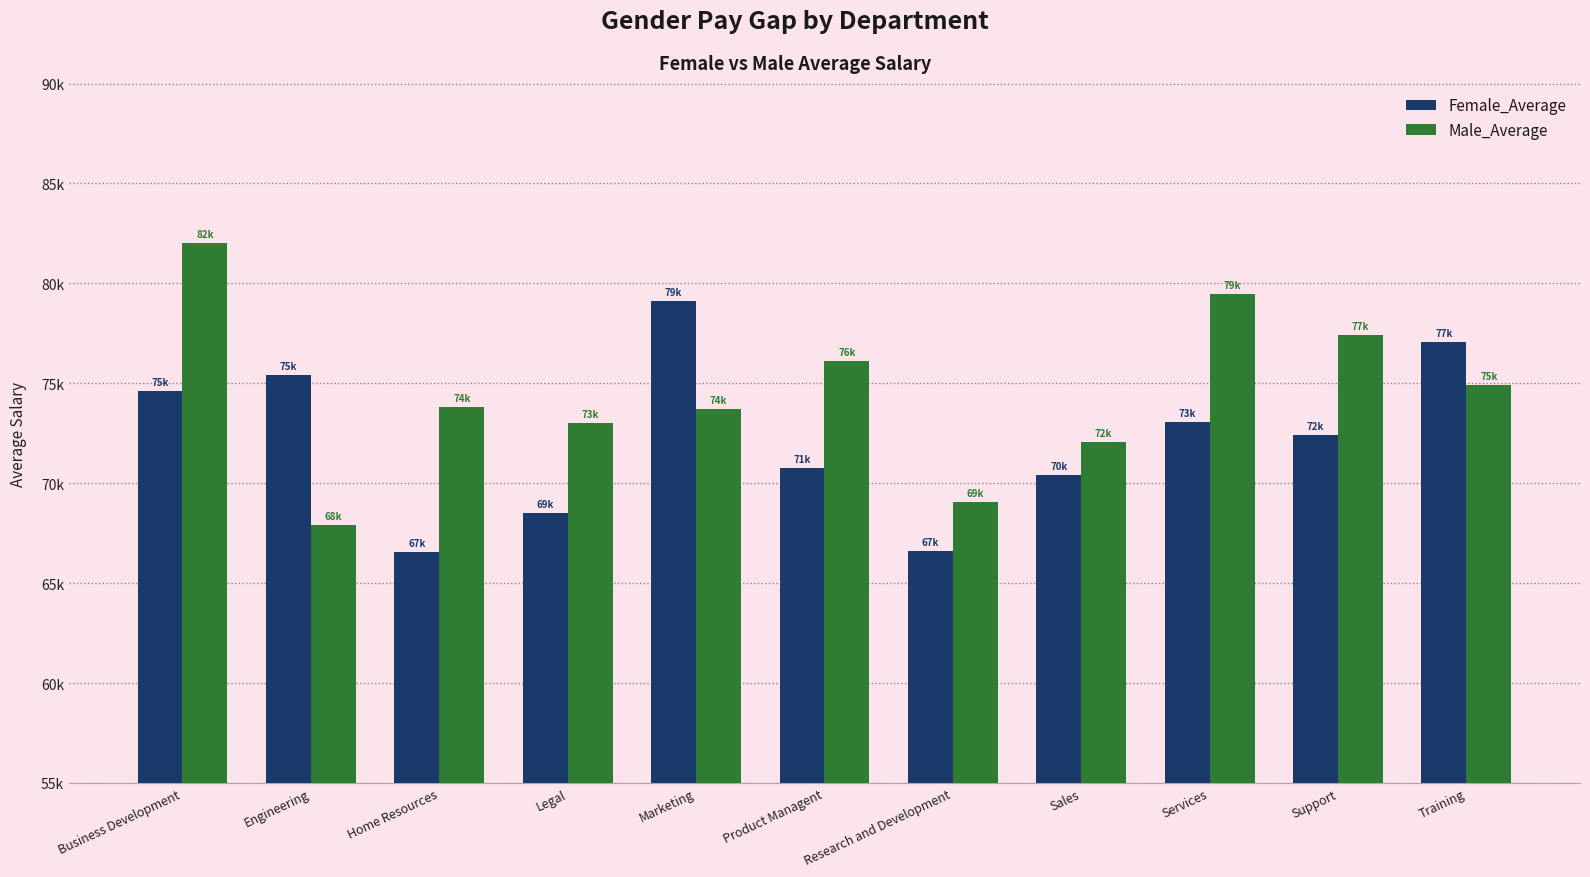

What is the value of the Female_Average bar at the 9th from the left?

73075.5